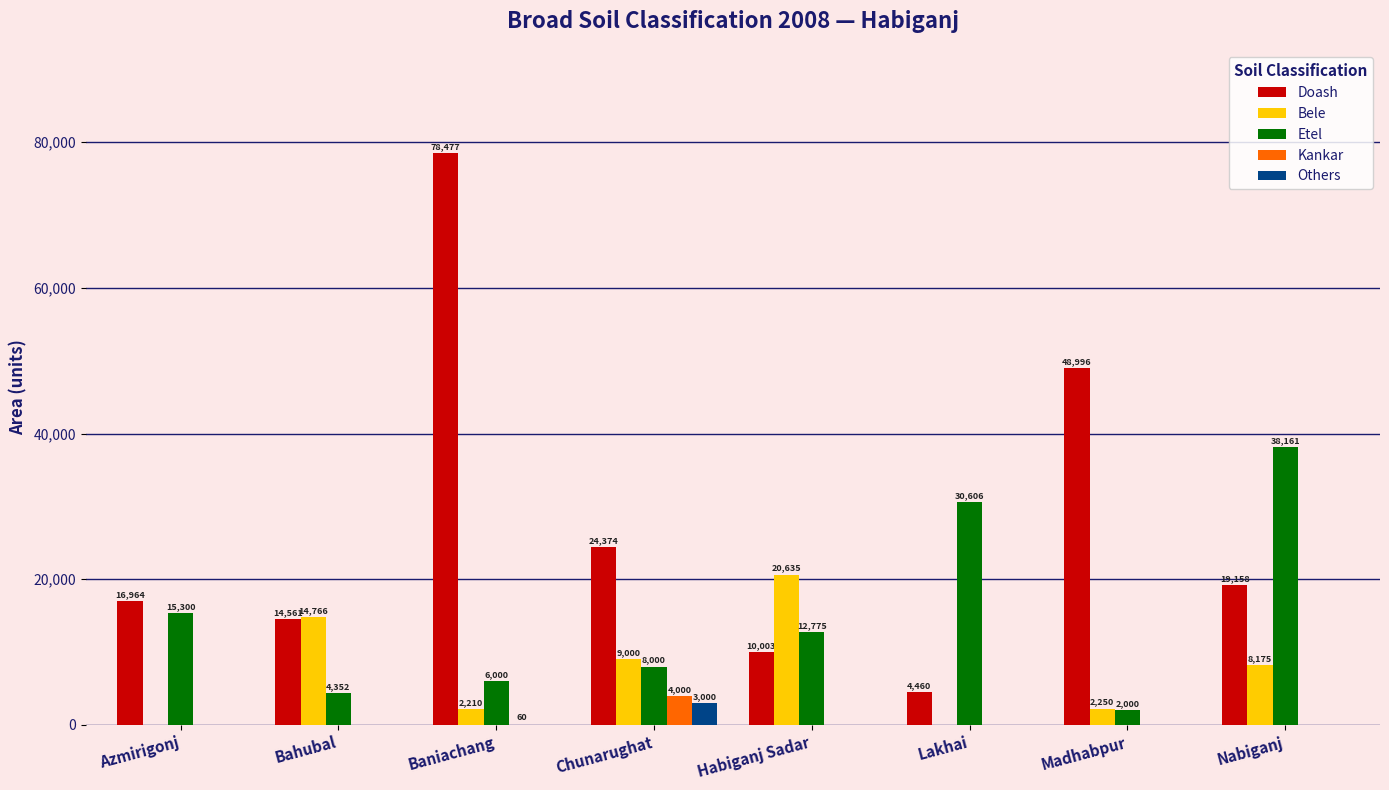

Reading left to right, list all the values displayed in this chart.

Doash: Azmirigonj=16964	Bahubal=14561	Baniachang=78477	Chunarughat=24374	Habiganj Sadar=10003	Lakhai=4460	Madhabpur=48996	Nabiganj=19158
Bele: Azmirigonj=0	Bahubal=14766	Baniachang=2210	Chunarughat=9000	Habiganj Sadar=20635	Lakhai=0	Madhabpur=2250	Nabiganj=8175
Etel: Azmirigonj=15300	Bahubal=4352	Baniachang=6000	Chunarughat=8000	Habiganj Sadar=12775	Lakhai=30606	Madhabpur=2000	Nabiganj=38161
Kankar: Azmirigonj=0	Bahubal=0	Baniachang=60	Chunarughat=4000	Habiganj Sadar=0	Lakhai=0	Madhabpur=0	Nabiganj=0
Others: Azmirigonj=0	Bahubal=0	Baniachang=0	Chunarughat=3000	Habiganj Sadar=0	Lakhai=0	Madhabpur=0	Nabiganj=0